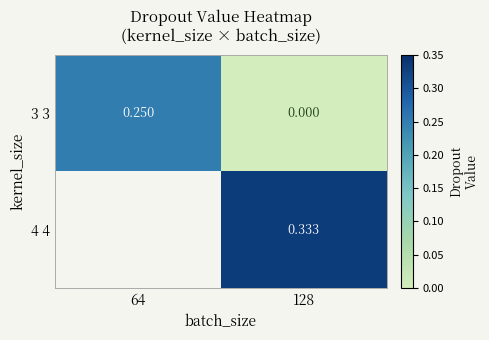

Rank the categories by 4 4 value from highest to lowest.

64, 128